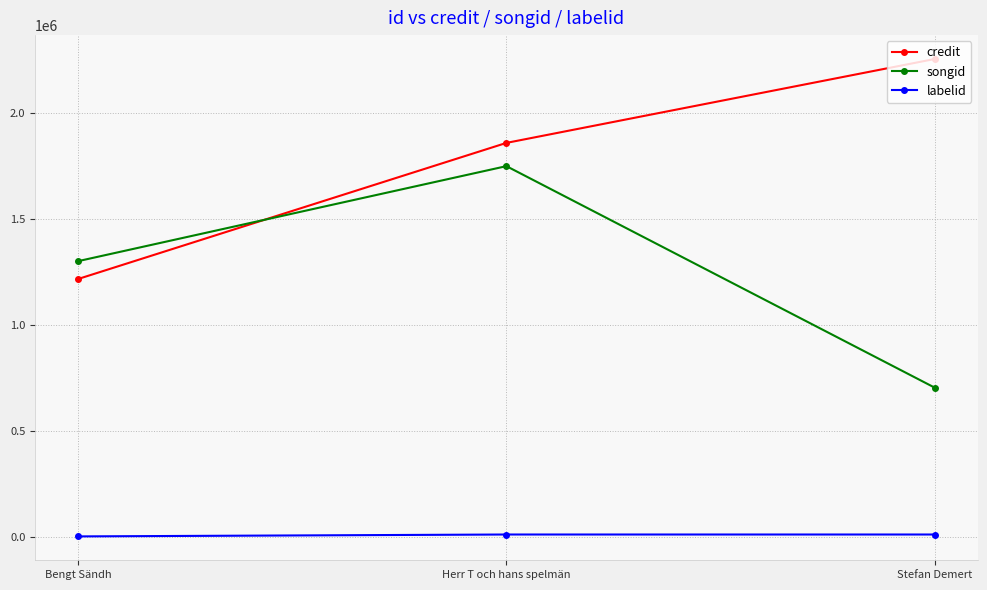

Rank the series by their average value, from lowest to highest.

labelid, songid, credit